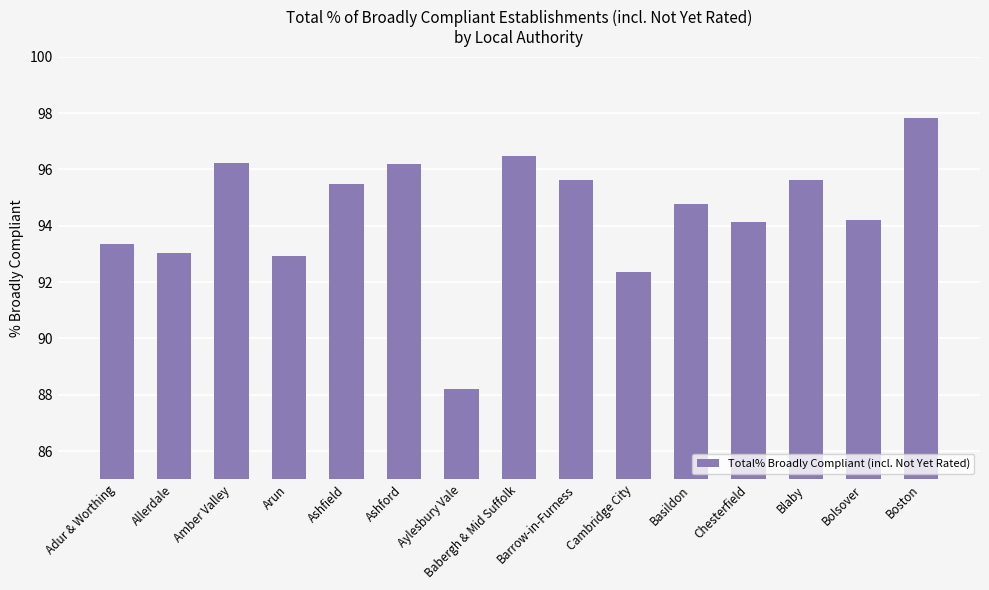

What is the sum of all values?

1416.4